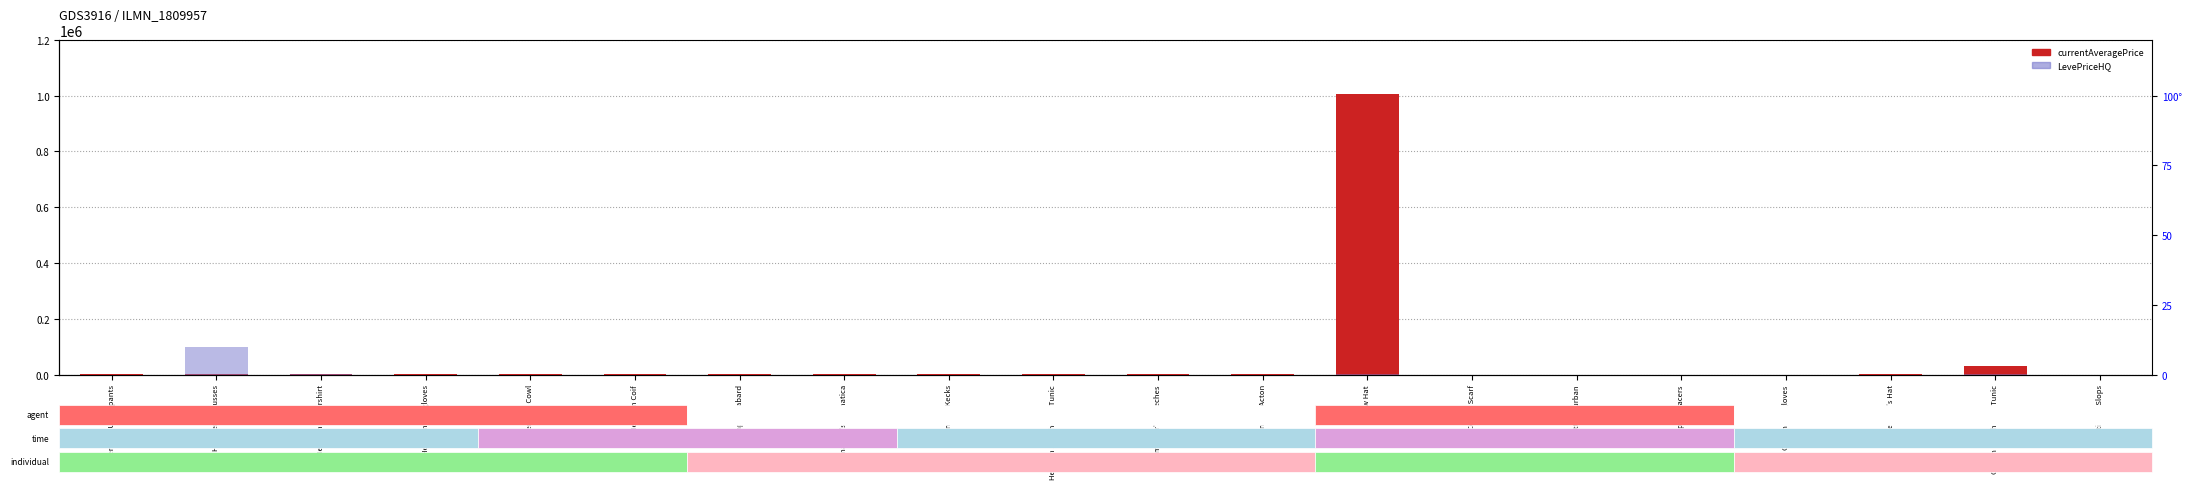

What is the label of the 4th bar from the right?

Cotton Halfgloves